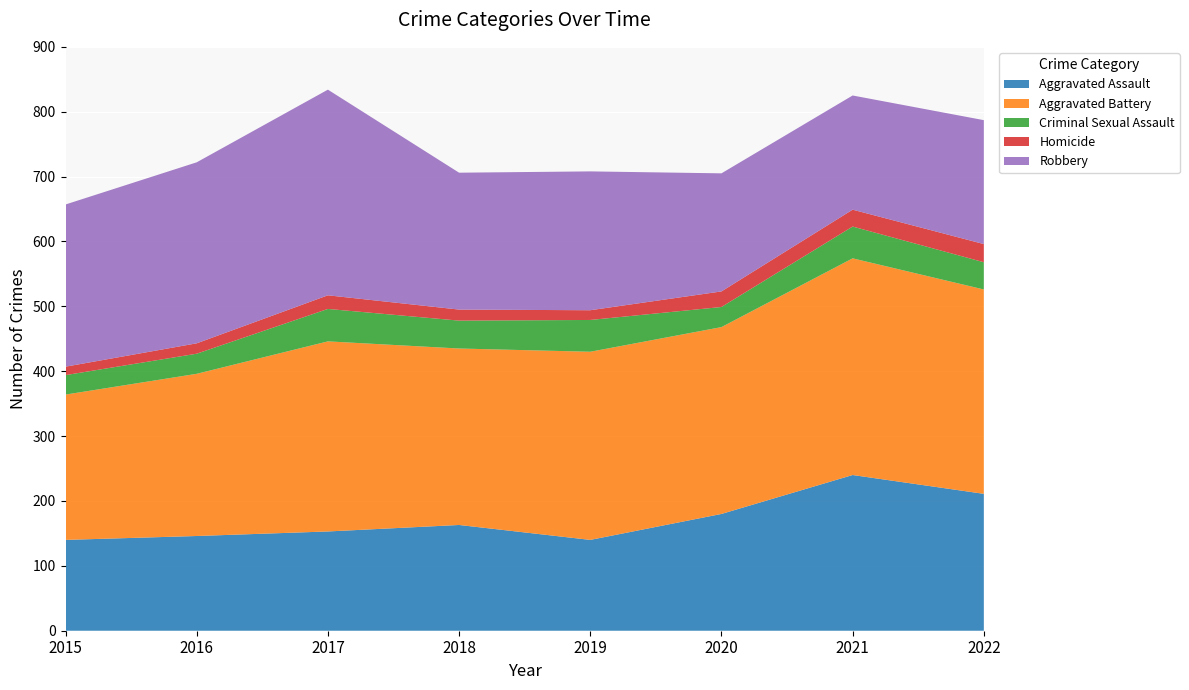

Reading right to left, extract all data points from this chart.

Aggravated Assault: 2022=211	2021=240	2020=180	2019=140	2018=163	2017=153	2016=146	2015=140
Aggravated Battery: 2022=315	2021=334	2020=288	2019=290	2018=272	2017=293	2016=250	2015=224
Criminal Sexual Assault: 2022=42	2021=49	2020=31	2019=49	2018=43	2017=50	2016=31	2015=30
Homicide: 2022=28	2021=26	2020=24	2019=15	2018=17	2017=21	2016=16	2015=13
Robbery: 2022=191	2021=176	2020=182	2019=214	2018=211	2017=317	2016=279	2015=250